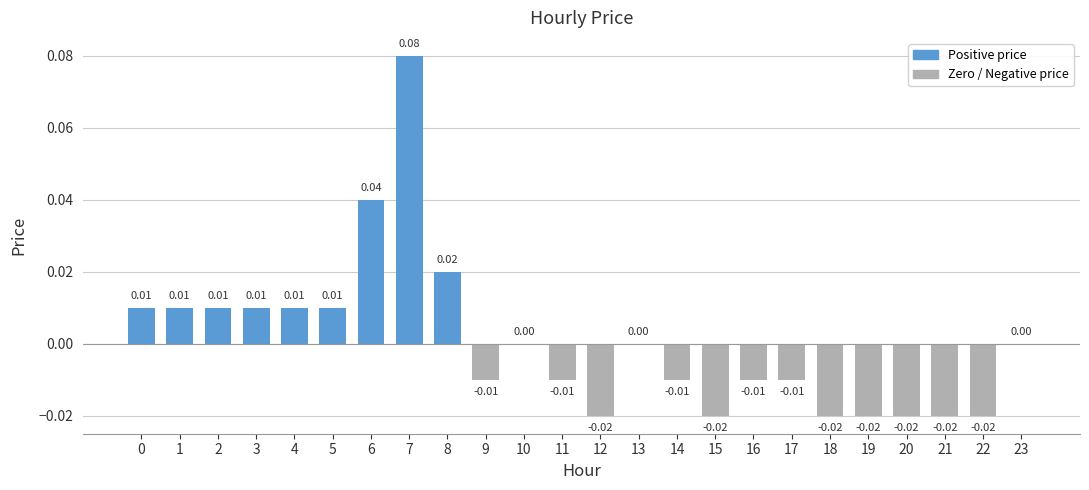

How many distinct data groups are displayed?

1